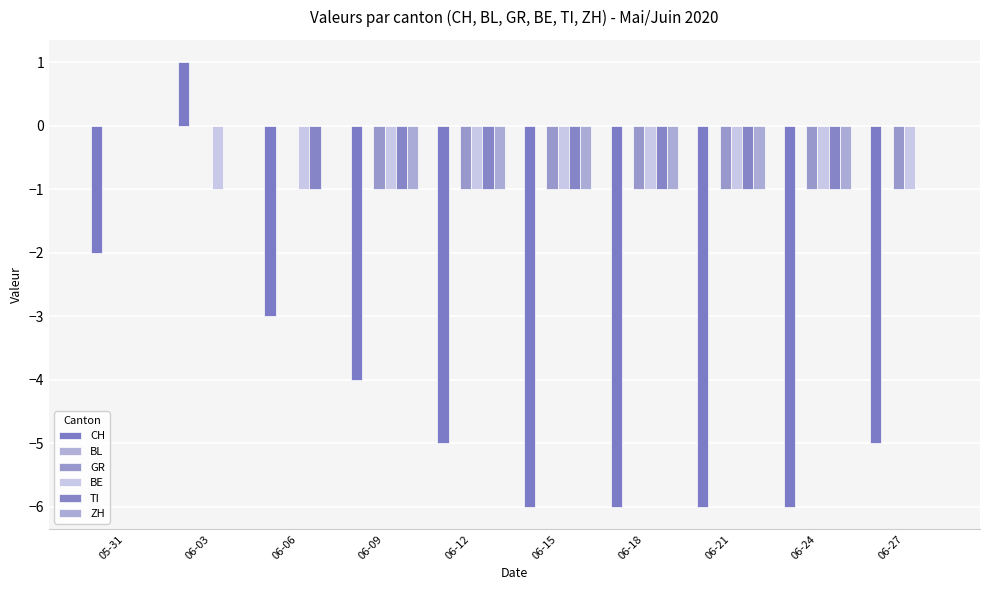

How many data points does each series have?

10